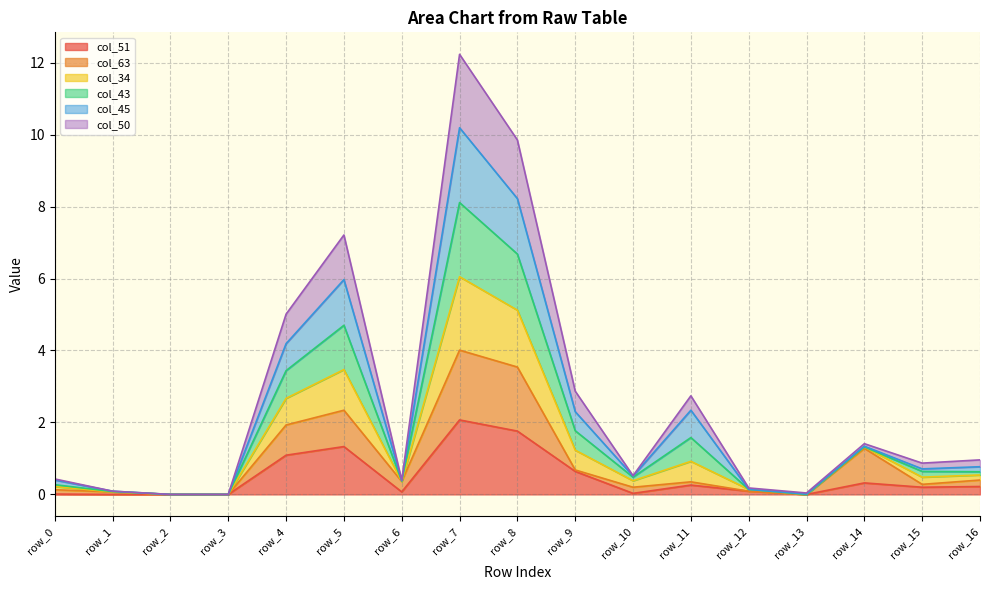

At which category is the sum across all series the highest?

row_7